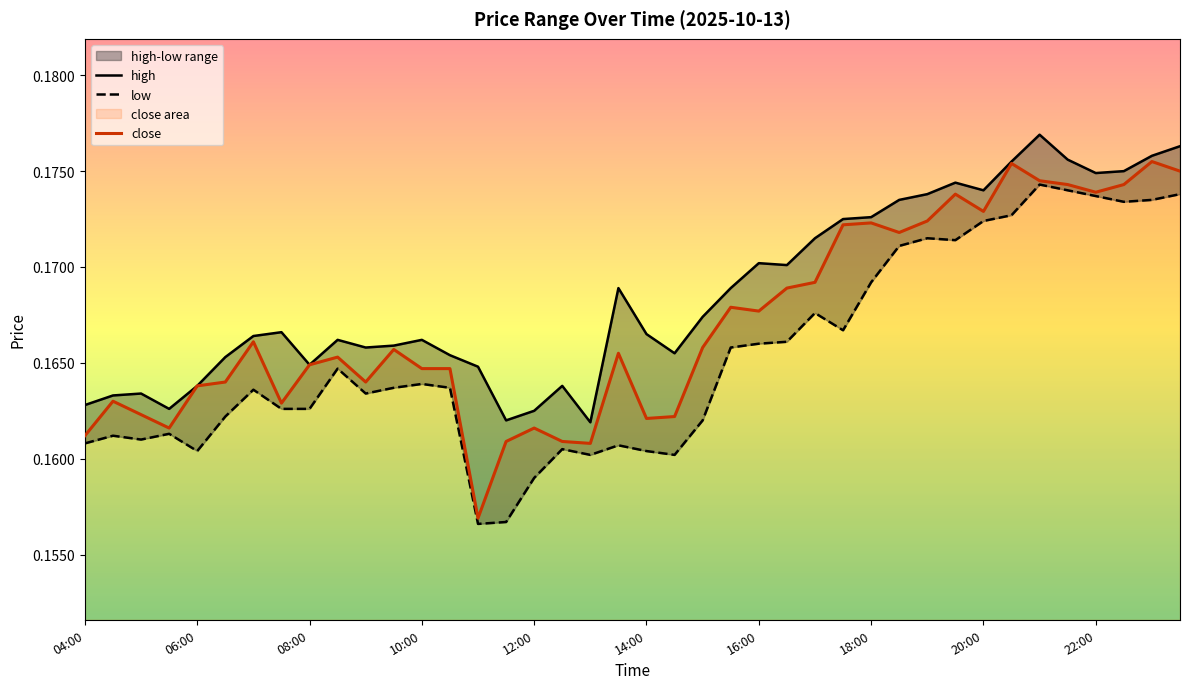

At which category is the sum across all series the highest?

21:00